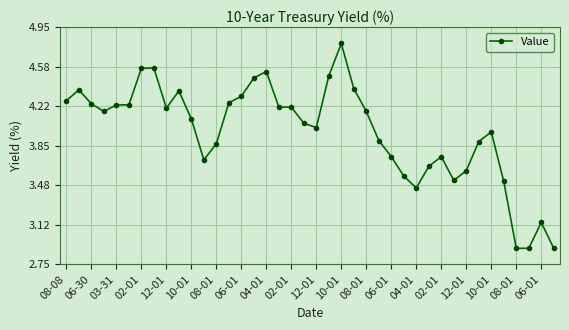

How many lines are shown in the chart?

1